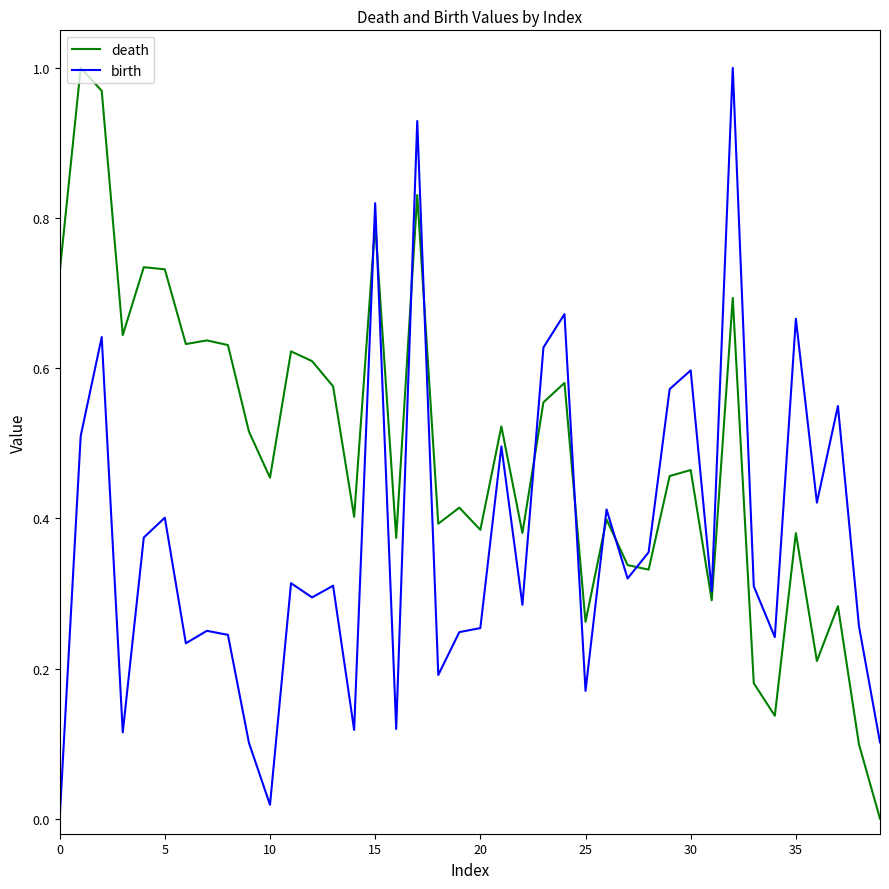

At how many categories does at least one series exceed 0?

40